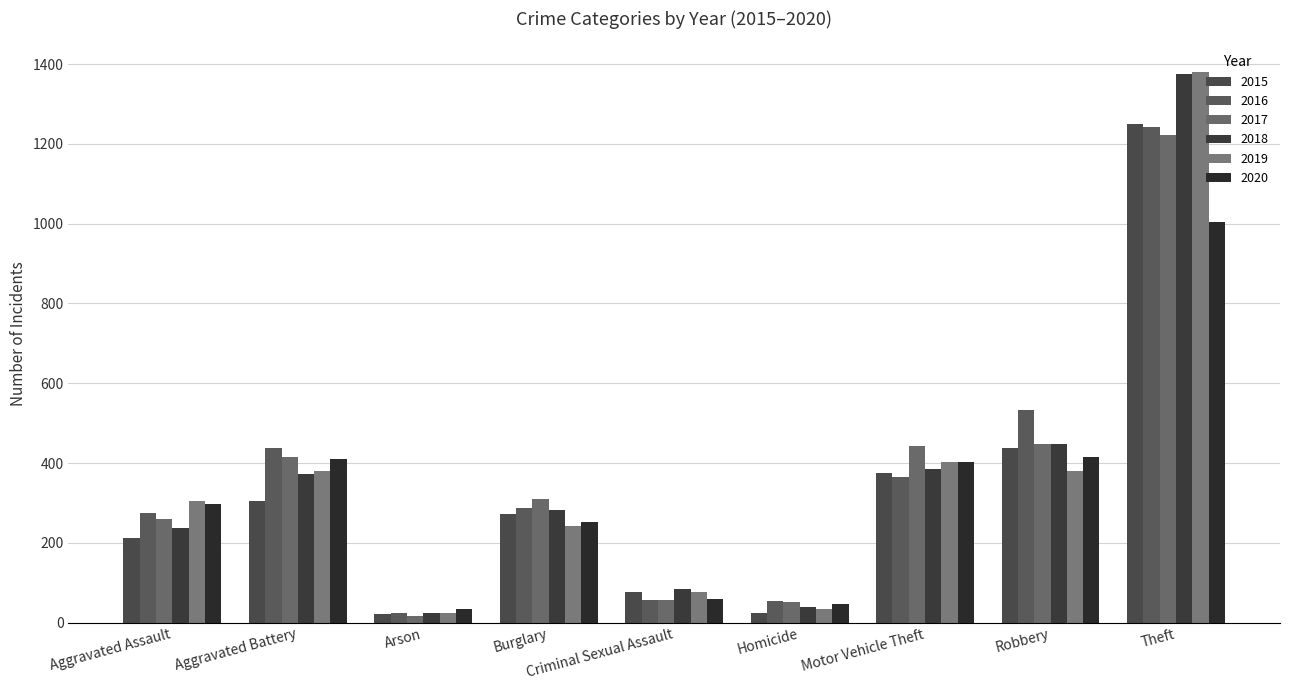

What is the minimum value shown in the chart?

17